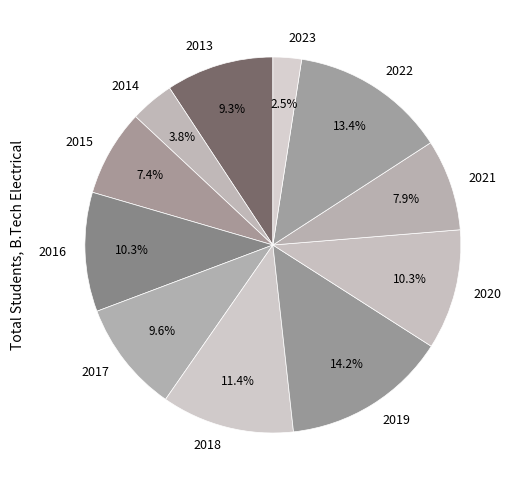

Does 2022 account for over 50% of the chart?

No